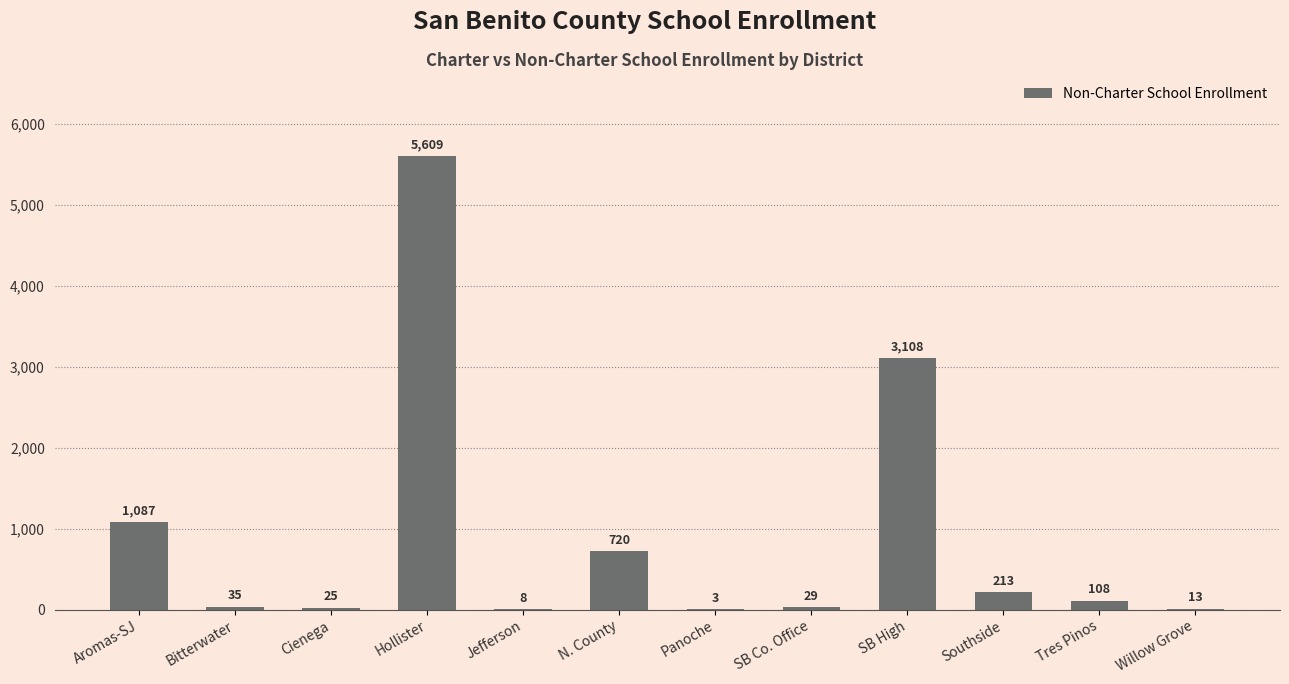

Where does the data first go above 108?

Aromas-SJ